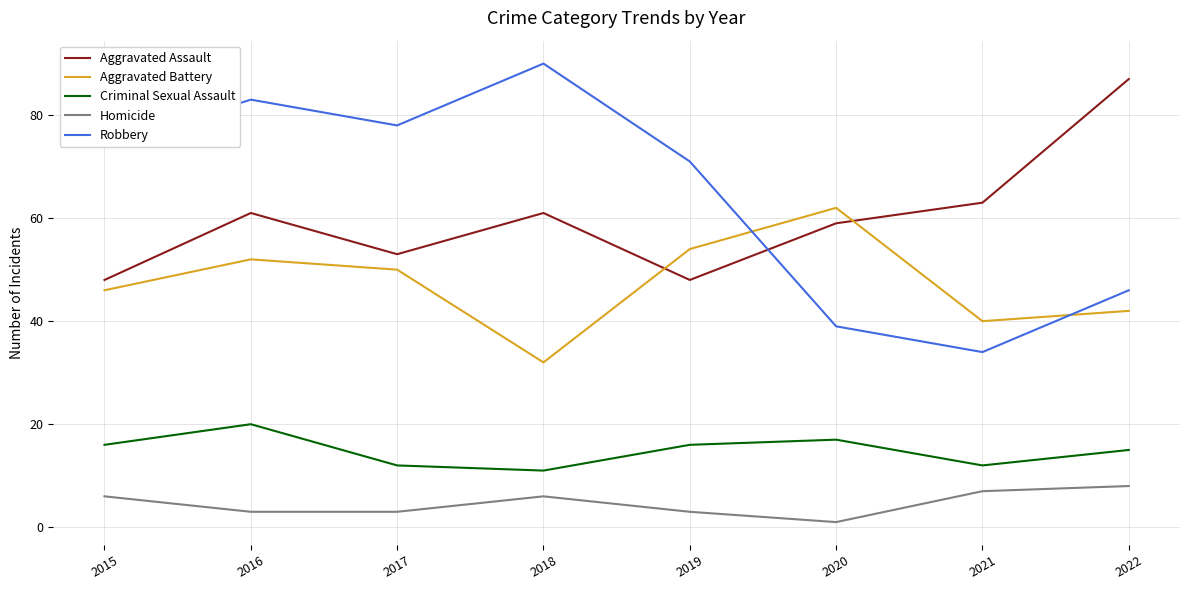

What are all the series names shown in the legend?

Aggravated Assault, Aggravated Battery, Criminal Sexual Assault, Homicide, Robbery